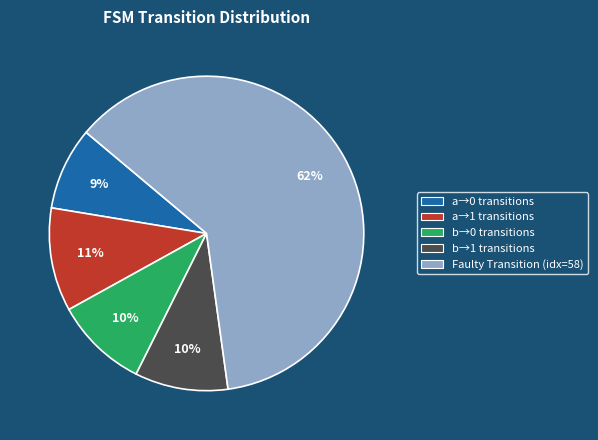

Is there a majority slice in this chart?

Yes